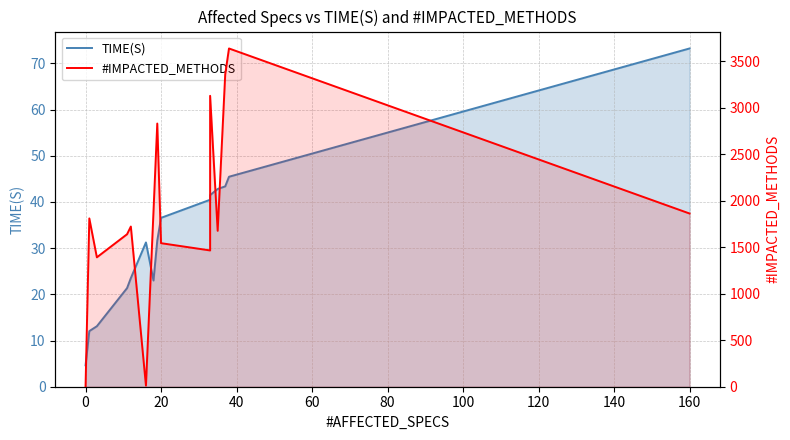

List the series in order of their overall mean, lowest first.

TIME(S), #IMPACTED_METHODS